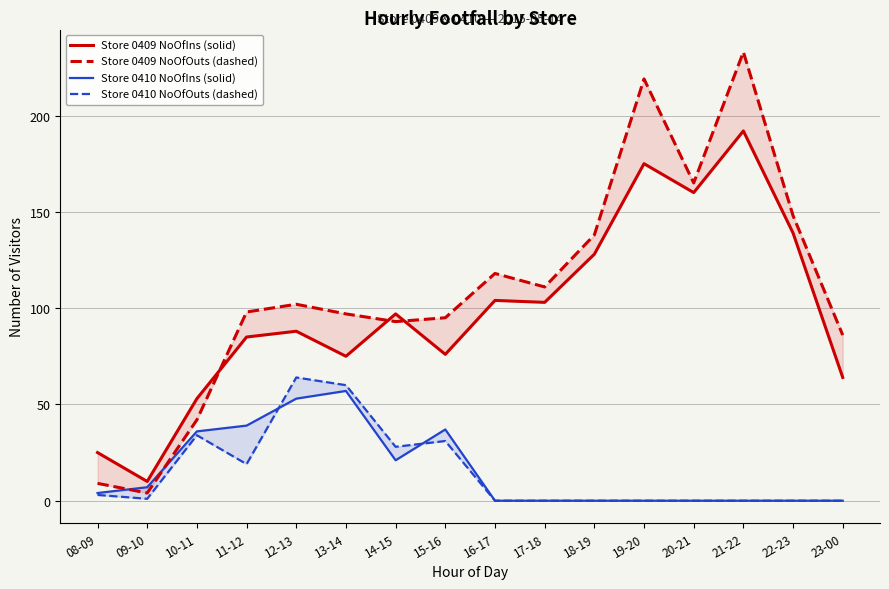

At which category does the chart reach its minimum across all series?

16-17